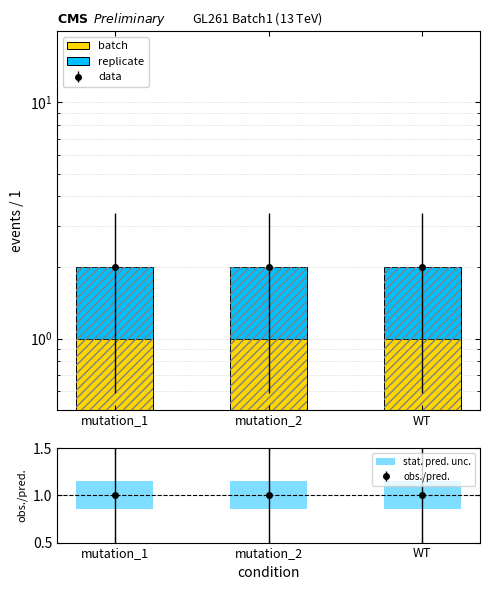

True or false: batch has a value of 0.2 at mutation_1.

False